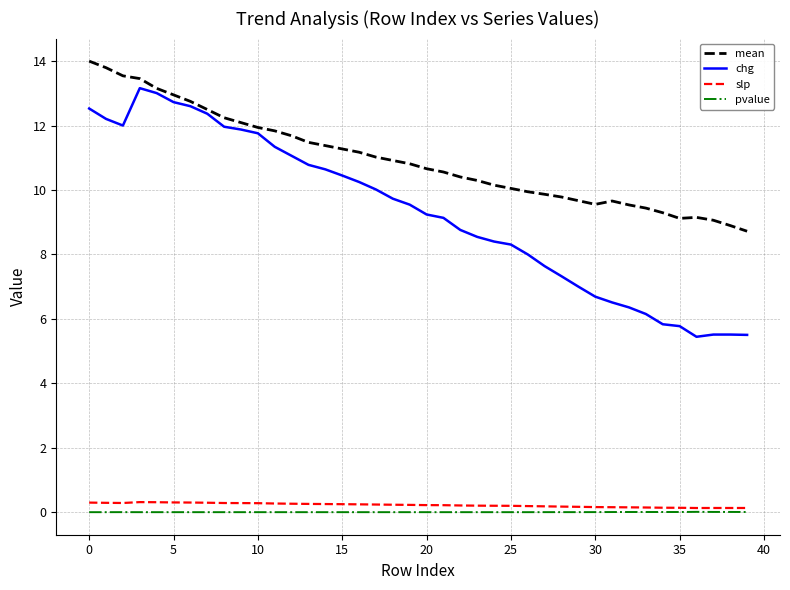

Which series has the largest total across all categories?

mean